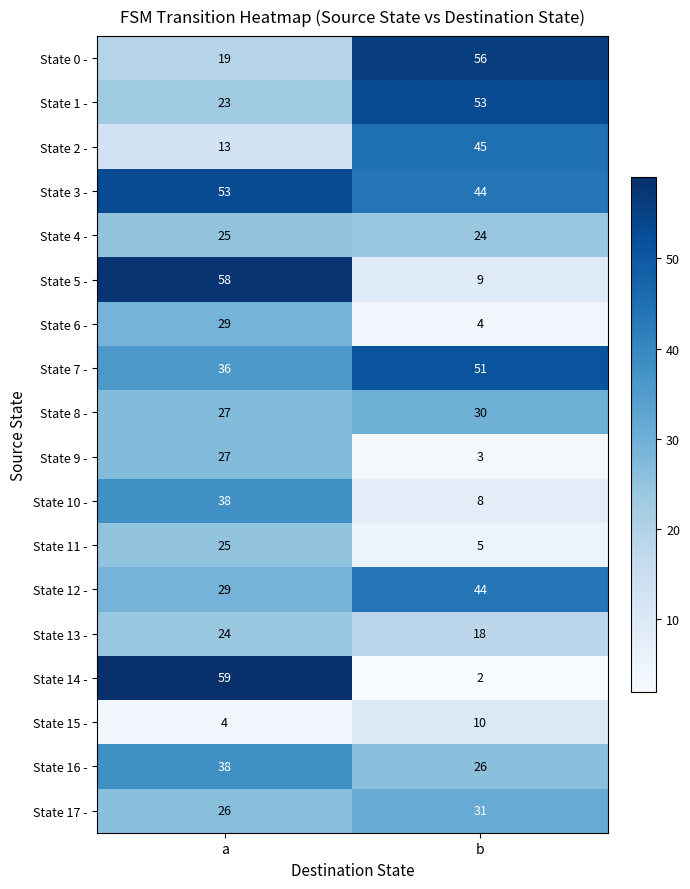

The value of State 12 - at a is 29. True or false?

True